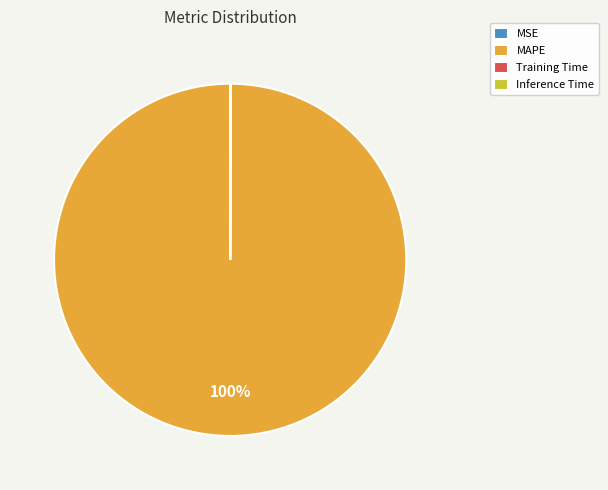

To the nearest percent, what percentage of the pie is MAPE?

100%